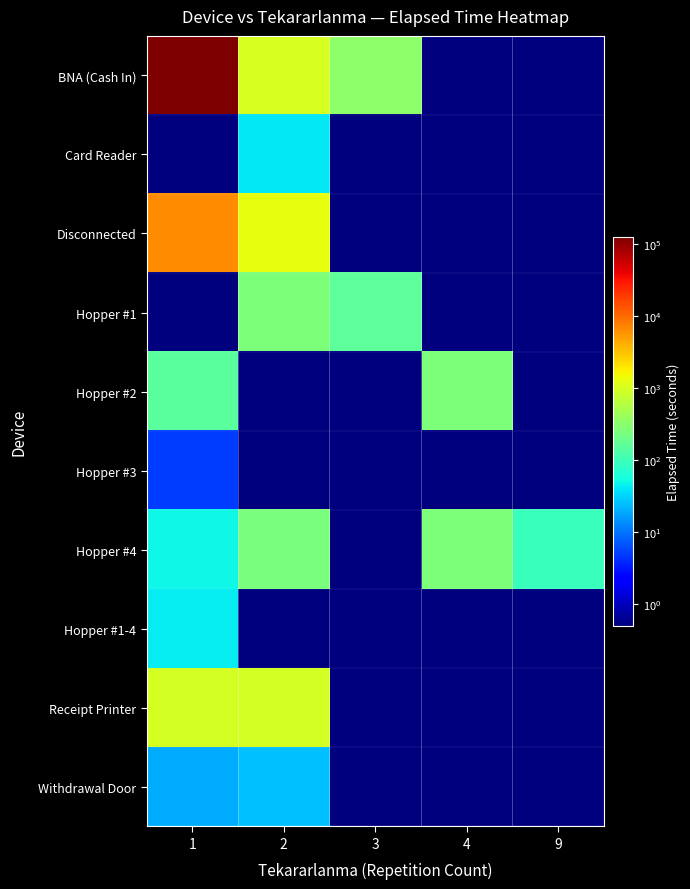

Reading left to right, what are all the values shown in this chart?

BNA (Cash In): 1=127425.0	2=987.0	3=335.0	4=0.1	9=0.1
Card Reader: 1=0.1	2=40.0	3=0.1	4=0.1	9=0.1
Disconnected: 1=6307.0	2=1270.0	3=0.1	4=0.1	9=0.1
Hopper #1: 1=0.1	2=255.0	3=160.0	4=0.1	9=0.1
Hopper #2: 1=150.0	2=0.1	3=0.1	4=255.0	9=0.1
Hopper #3: 1=5.0	2=0.1	3=0.1	4=0.1	9=0.1
Hopper #4: 1=50.0	2=250.0	3=0.1	4=257.0	9=95.0
Hopper #1-4: 1=43.0	2=0.1	3=0.1	4=0.1	9=0.1
Receipt Printer: 1=970.0	2=940.0	3=0.1	4=0.1	9=0.1
Withdrawal Door: 1=20.0	2=25.0	3=0.1	4=0.1	9=0.1